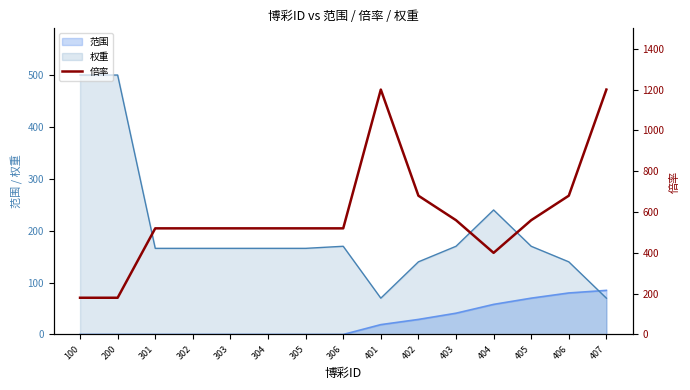

What is the ratio of the value at 406 to the value at 304?

1.3